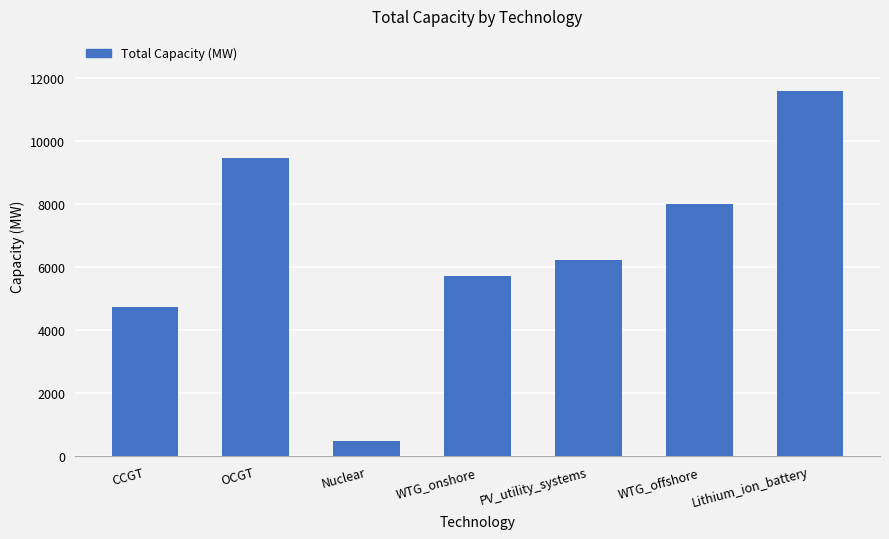

What is the ratio of the value at CCGT to the value at Nuclear?

9.8